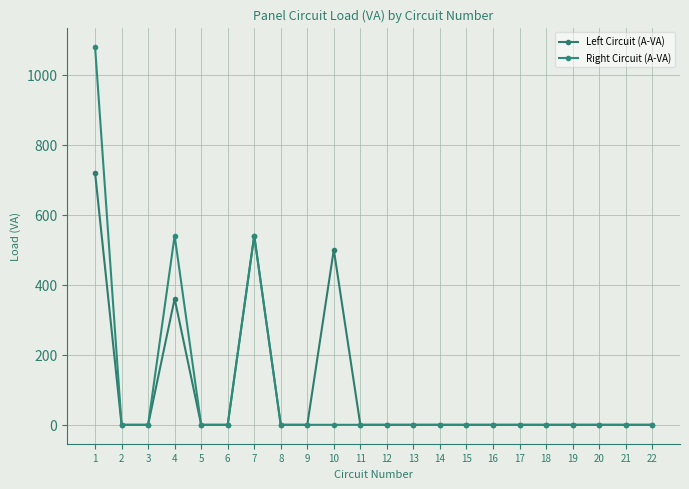

Which category has the highest value in the Left Circuit (A-VA) series?

1